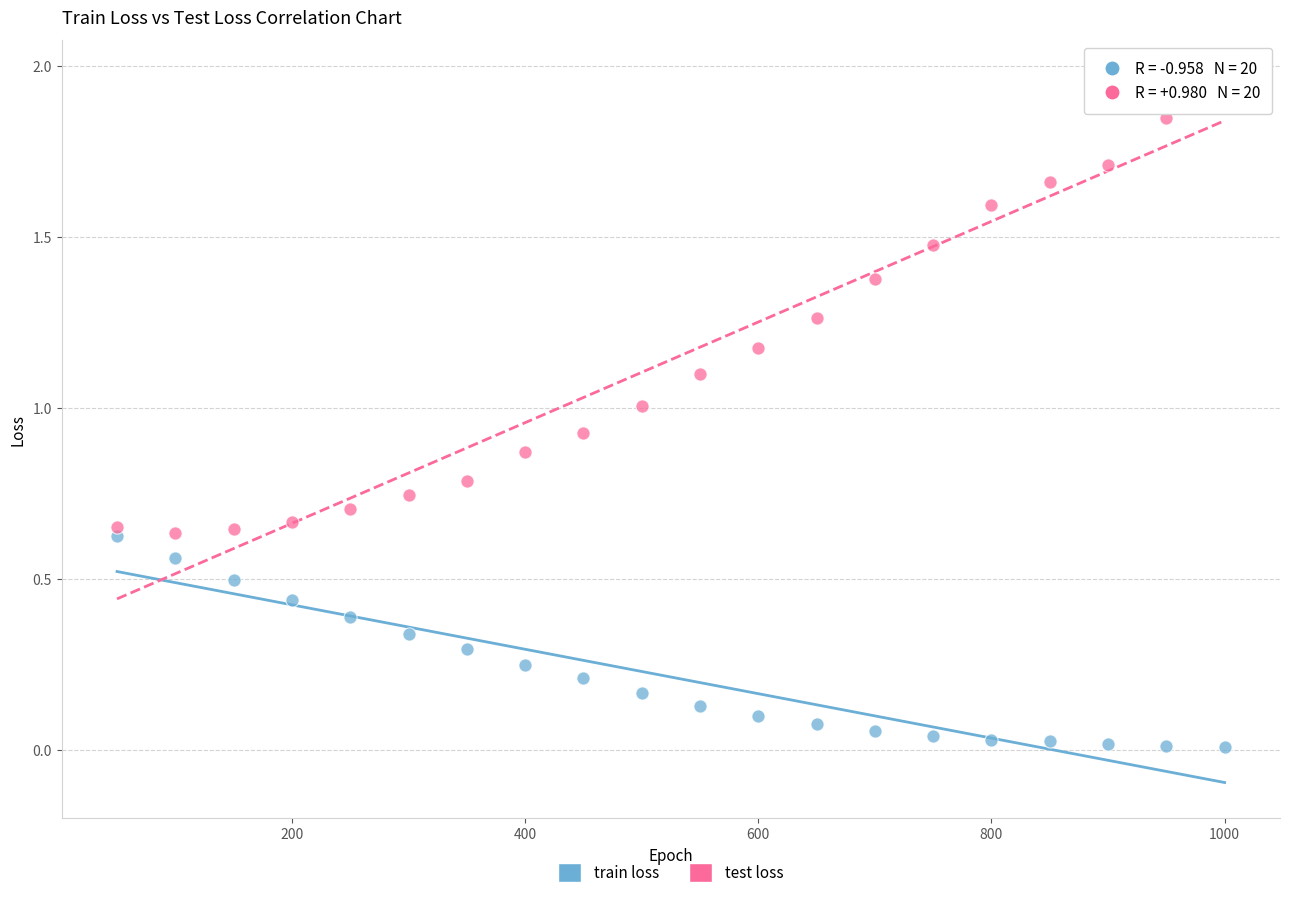

Which series has the widest spread of Y values?

test loss